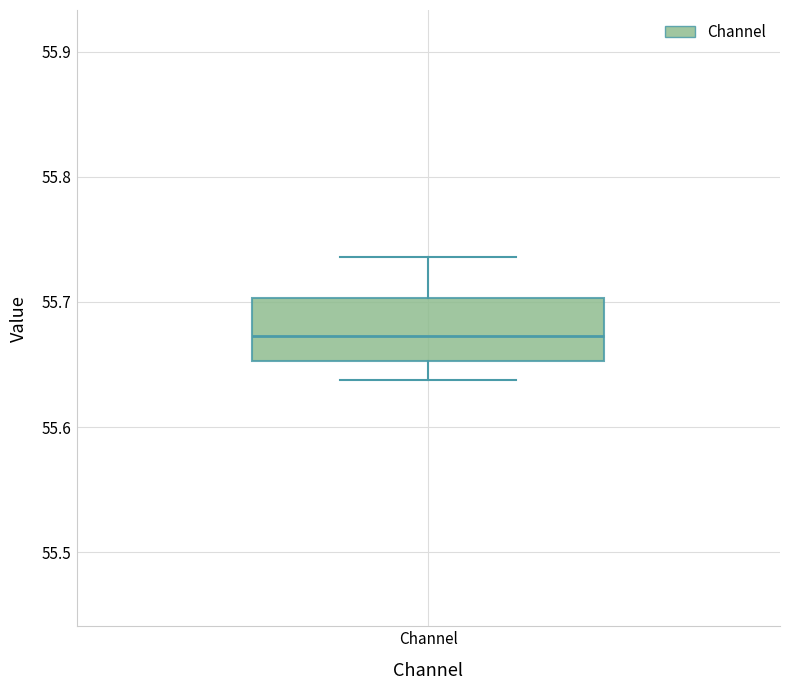

Transcribe this box plot: give where the median line is, the range the box spans, and where the two whiskers end, as read against the y-axis. The values are not printed on the chart, so give them approximately, as read against the axis.

median 55.67, box 55.65 to 55.70, whiskers 55.64 to 55.74